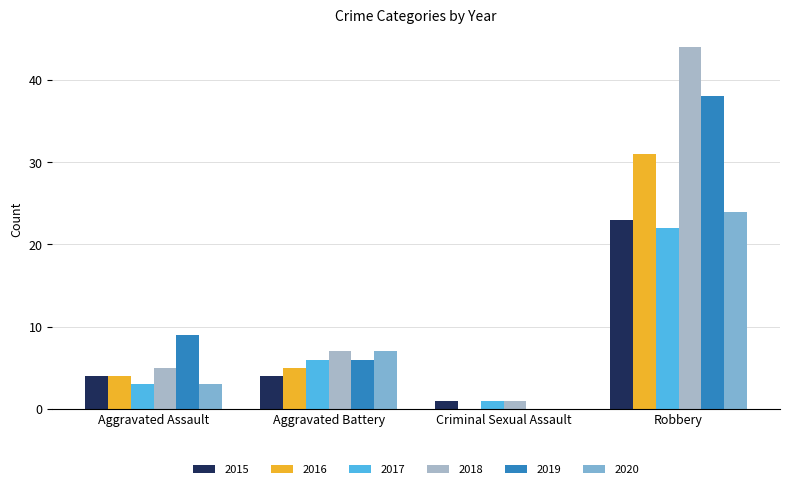

Reading right to left, list all the values displayed in this chart.

2015: 23	1	4	4
2016: 31	0	5	4
2017: 22	1	6	3
2018: 44	1	7	5
2019: 38	0	6	9
2020: 24	0	7	3